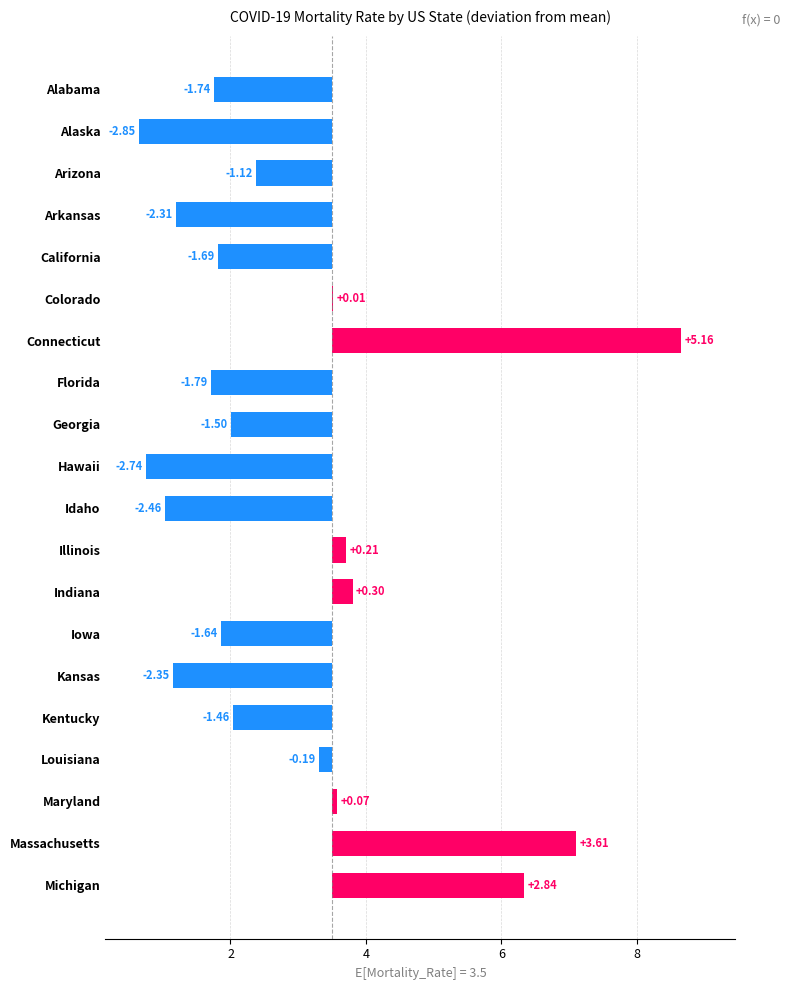

What is the minimum value shown in the chart?

-2.8